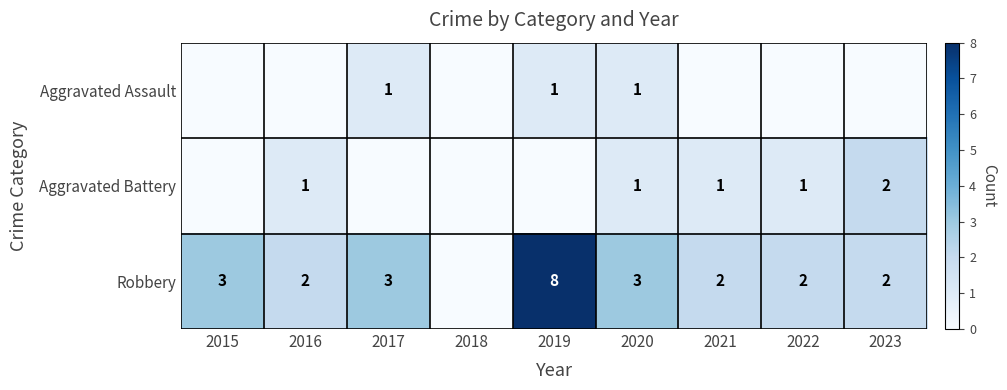

Is it true that Aggravated Battery equals 3 at 2023?

False